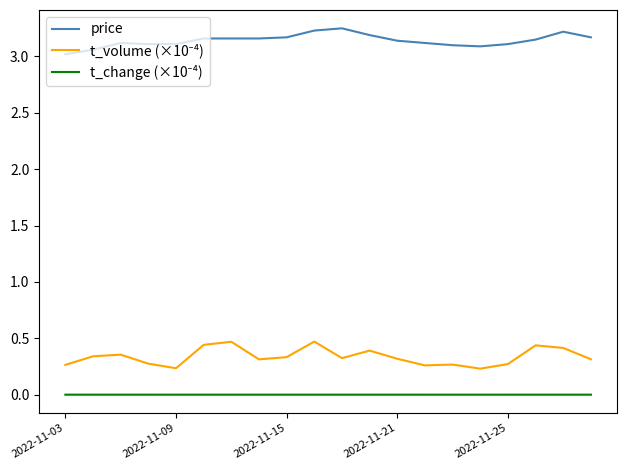

Which series has the largest total across all categories?

price